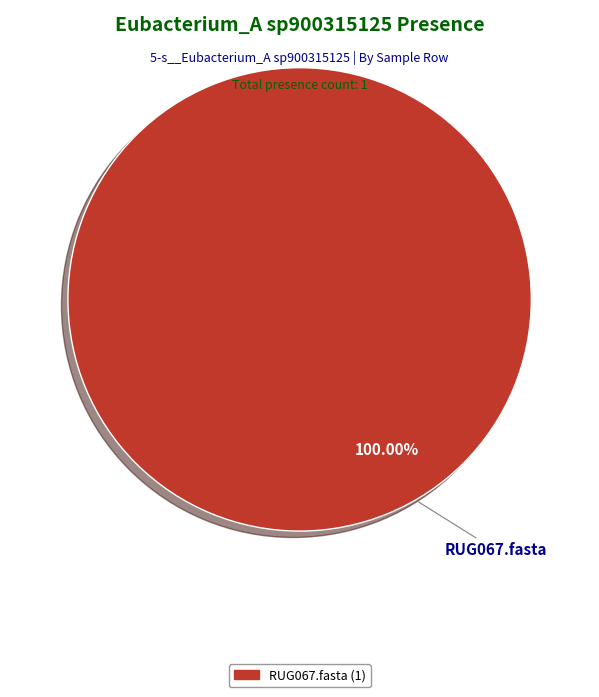

Does any single category account for the majority?

Yes